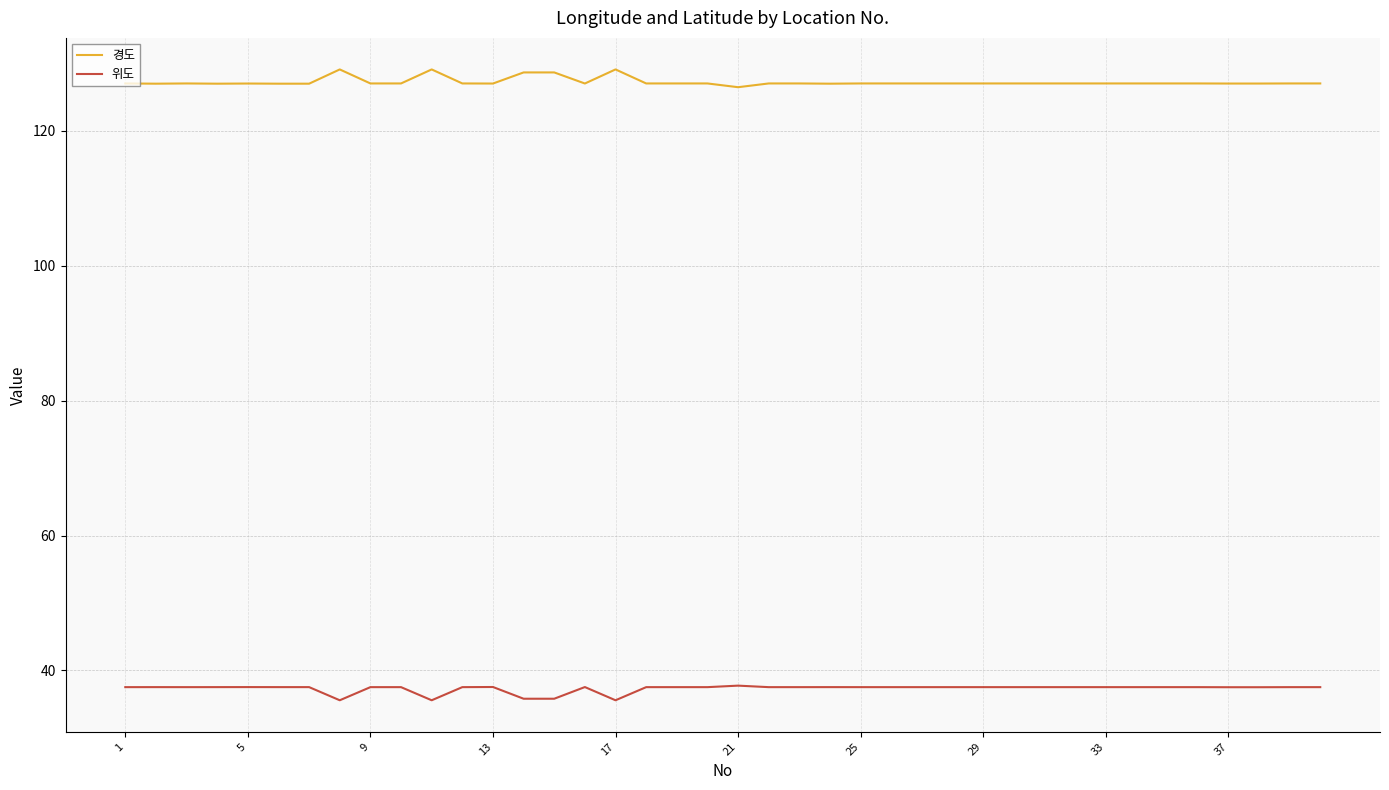

What is the difference between the maximum and minimum values in the 위도 series?

2.2